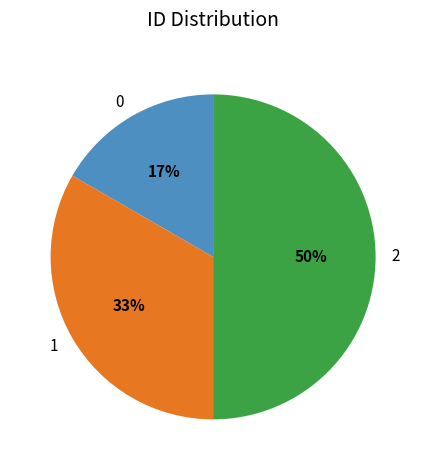

To the nearest percent, what percentage of the pie is 2?

50%